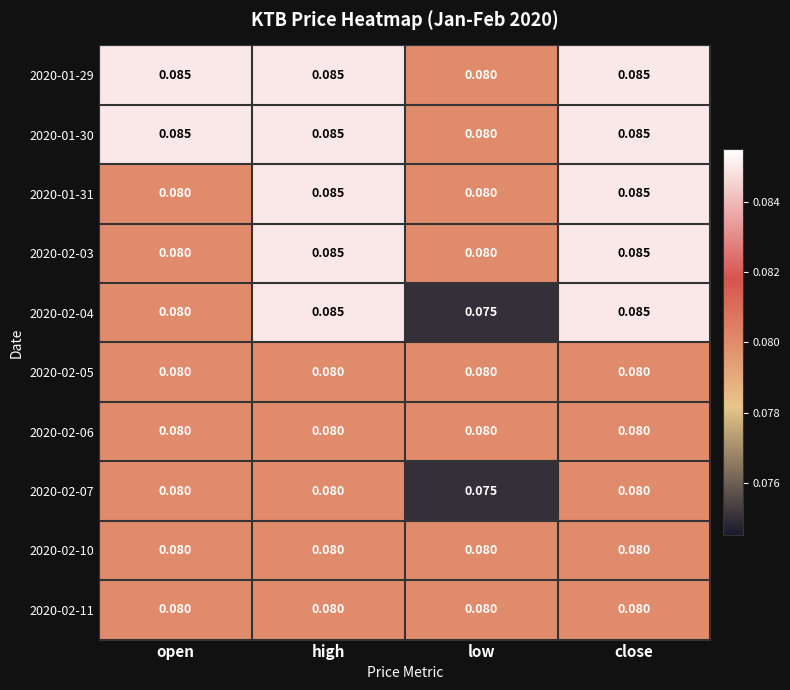

At which category does the chart reach its minimum across all series?

low